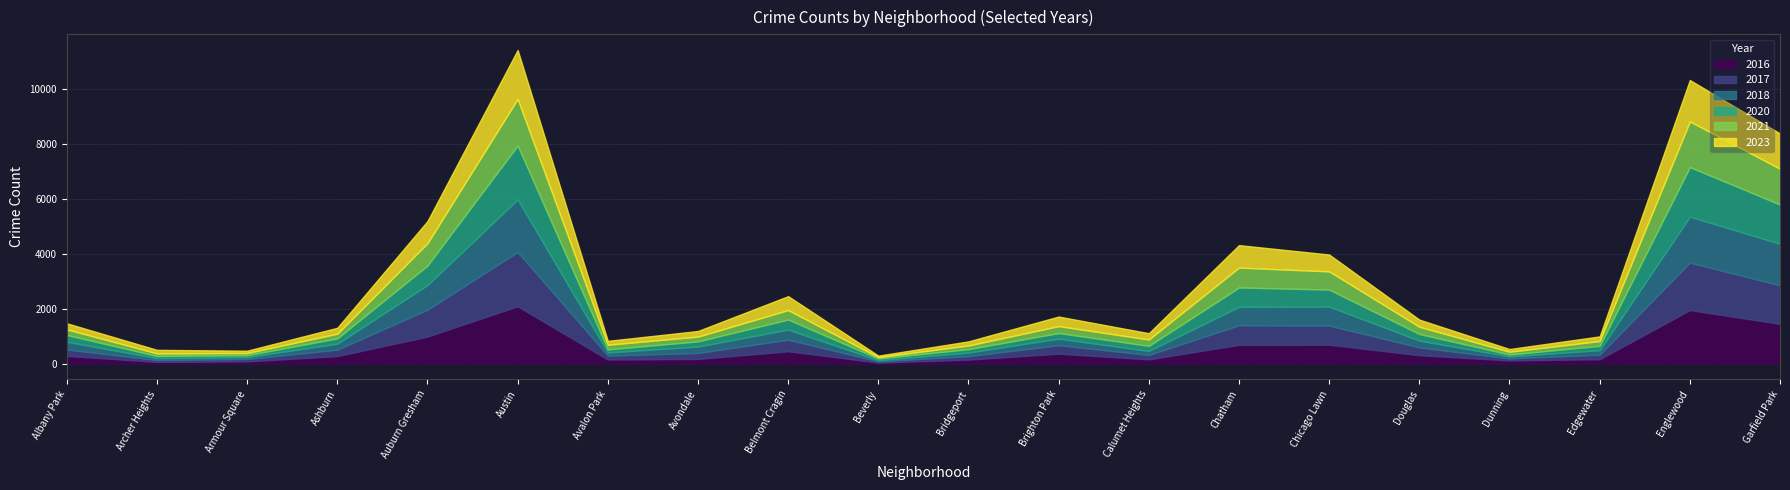

What value does the 2023 series have at Avalon Park, to the nearest 10?

140